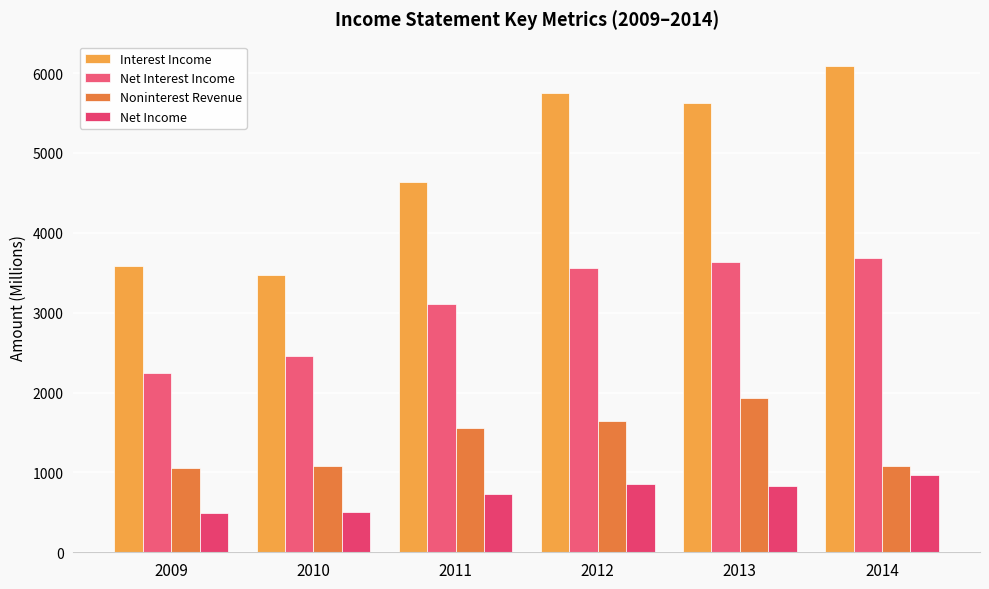

Reading right to left, extract all data points from this chart.

Interest Income: 2014=6090	2013=5620	2012=5751	2011=4634	2010=3476	2009=3580
Net Interest Income: 2014=3691	2013=3638	2012=3556	2011=3109	2010=2460	2009=2250
Noninterest Revenue: 2014=1086	2013=1935	2012=1646	2011=1553	2010=1081	2009=1057
Net Income: 2014=968	2013=834	2012=860	2011=734	2010=508	2009=497